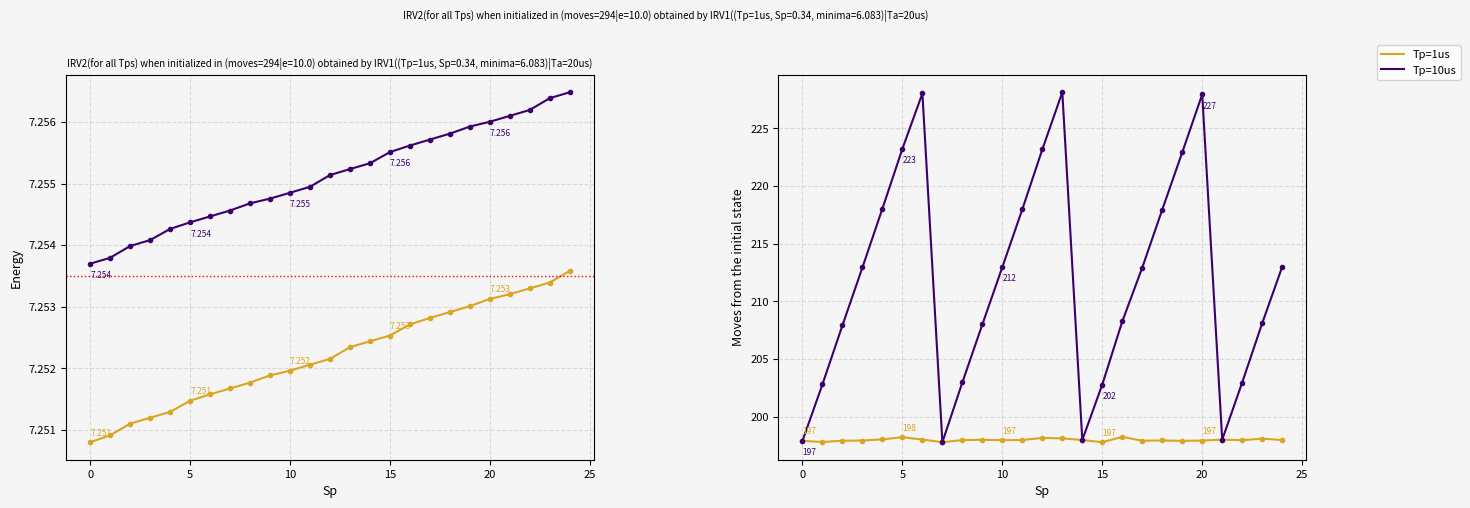

Rank the series by their average value, from highest to lowest.

Tp=10us, Tp=1us